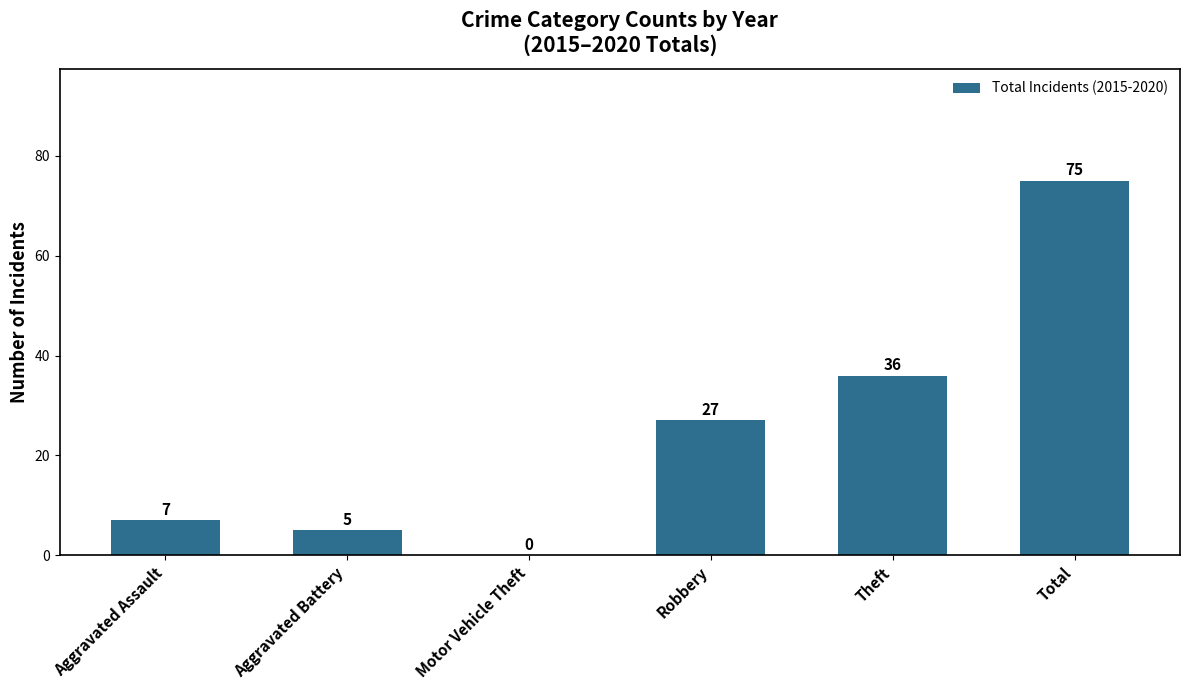

True or false: the data shows 48 at Theft.

False